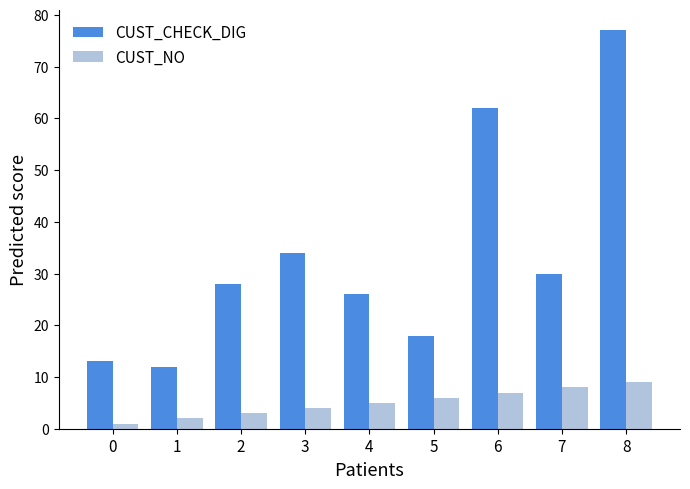

Reading left to right, transcribe all the data shown in this chart.

CUST_CHECK_DIG: 13	12	28	34	26	18	62	30	77
CUST_NO: 1	2	3	4	5	6	7	8	9